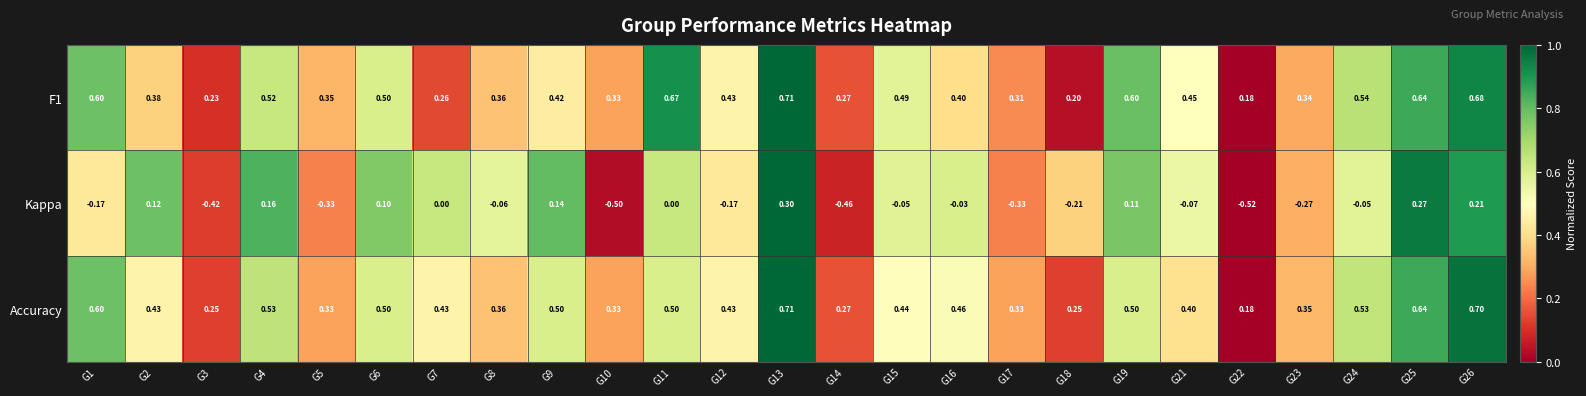

At how many categories does at least one series exceed 0?

25